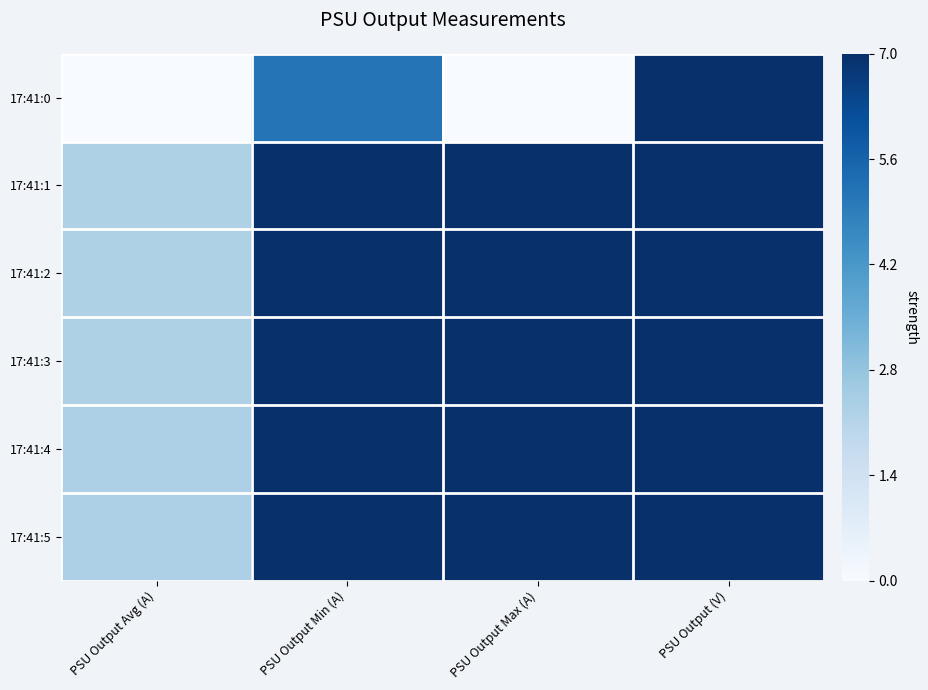

Reading left to right, list all the values displayed in this chart.

17:41:0: PSU Output Avg (A)=0.0	PSU Output Min (A)=5.2	PSU Output Max (A)=0.0	PSU Output (V)=7.0
17:41:1: PSU Output Avg (A)=2.3	PSU Output Min (A)=7.0	PSU Output Max (A)=7.0	PSU Output (V)=7.0
17:41:2: PSU Output Avg (A)=2.3	PSU Output Min (A)=7.0	PSU Output Max (A)=7.0	PSU Output (V)=7.0
17:41:3: PSU Output Avg (A)=2.3	PSU Output Min (A)=7.0	PSU Output Max (A)=7.0	PSU Output (V)=7.0
17:41:4: PSU Output Avg (A)=2.3	PSU Output Min (A)=7.0	PSU Output Max (A)=7.0	PSU Output (V)=7.0
17:41:5: PSU Output Avg (A)=2.3	PSU Output Min (A)=7.0	PSU Output Max (A)=7.0	PSU Output (V)=7.0